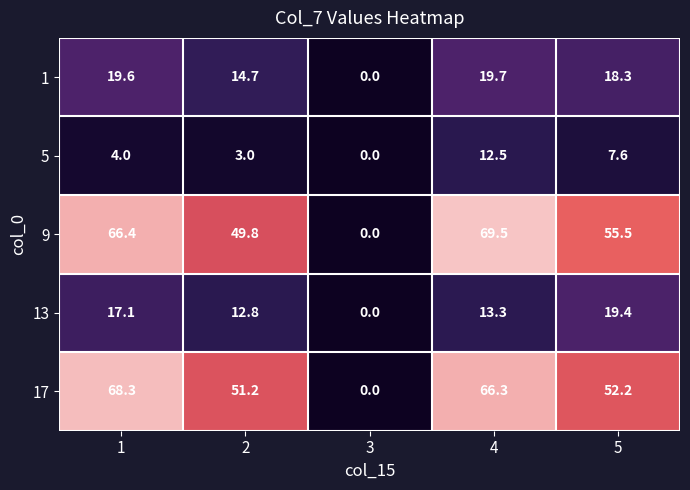

Reading left to right, what are all the values shown in this chart?

1: 19.6	14.7	0.0	19.7	18.3
5: 4.0	3.0	0.0	12.5	7.6
9: 66.4	49.8	0.0	69.5	55.5
13: 17.1	12.8	0.0	13.3	19.4
17: 68.3	51.2	0.0	66.3	52.2